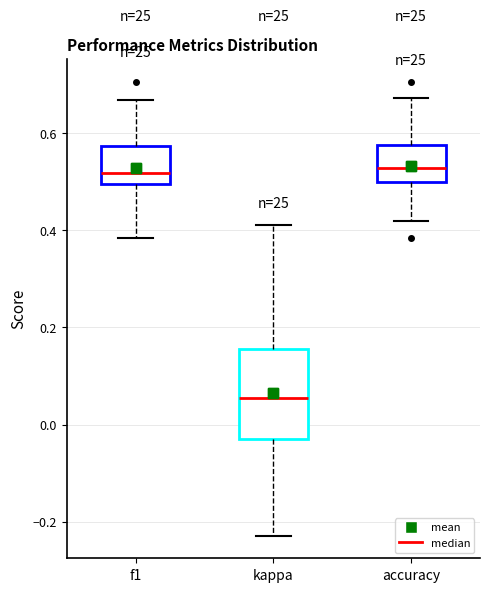

Reading left to right, transcribe this box plot: for each box, give where its median line is, the range the box spans, and where its two whiskers end, as read against the y-axis. The values are not printed on the chart, so give them approximately, as read against the axis.

f1: median 0.52, box 0.50 to 0.58, whiskers 0.38 to 0.66
kappa: median 0.06, box -0.02 to 0.16, whiskers -0.22 to 0.42
accuracy: median 0.52, box 0.50 to 0.58, whiskers 0.42 to 0.68